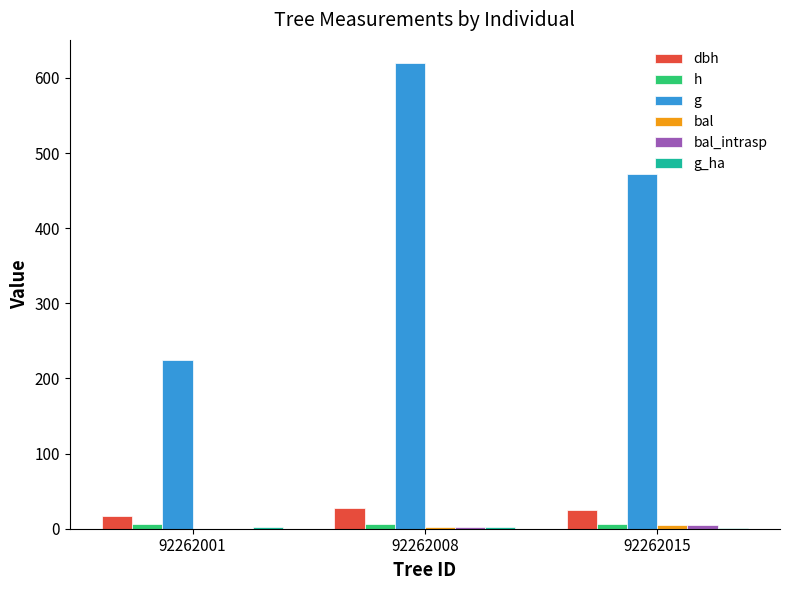

Does the chart contain stacked bars?

No